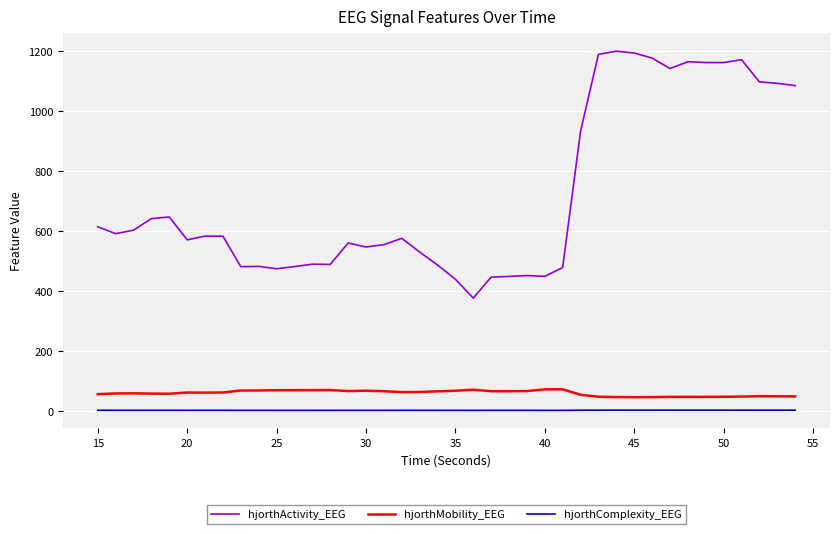

Does the chart display data point markers on the line(s)?

No